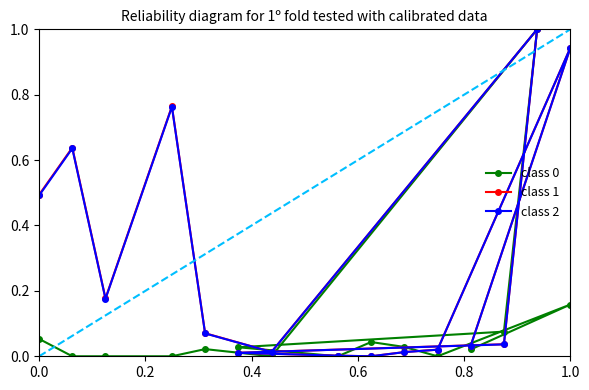

At how many categories does at least one series exceed 0?

15